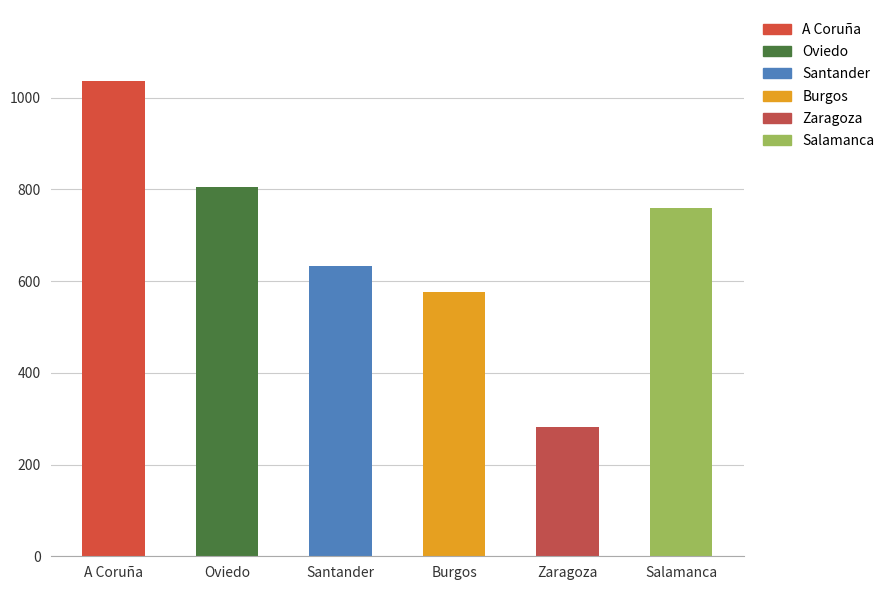

What is the difference between the maximum and second lowest values?

459